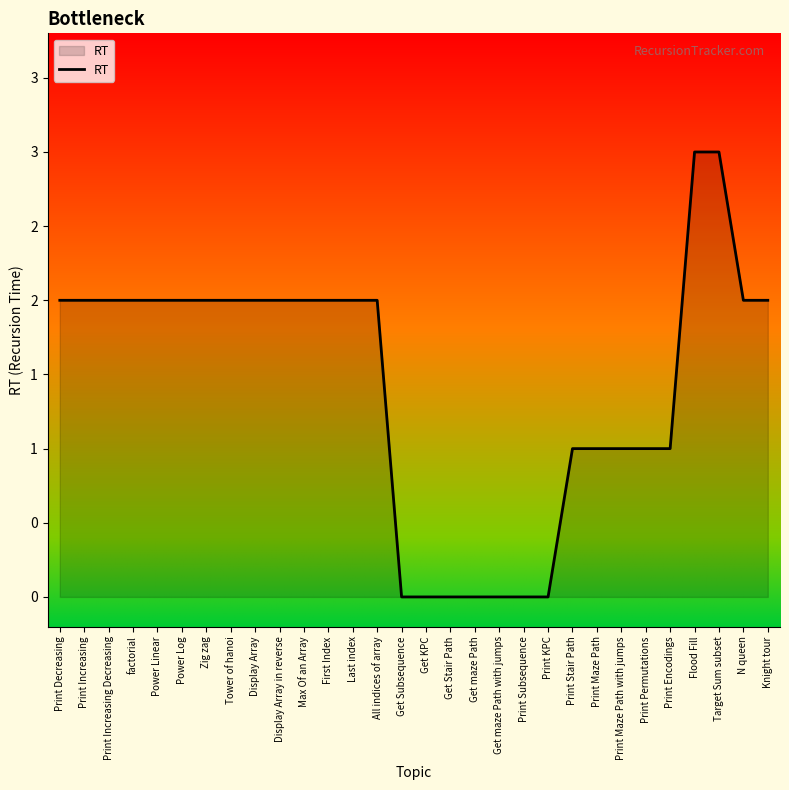

Count the values in the range 1 to 2.

21